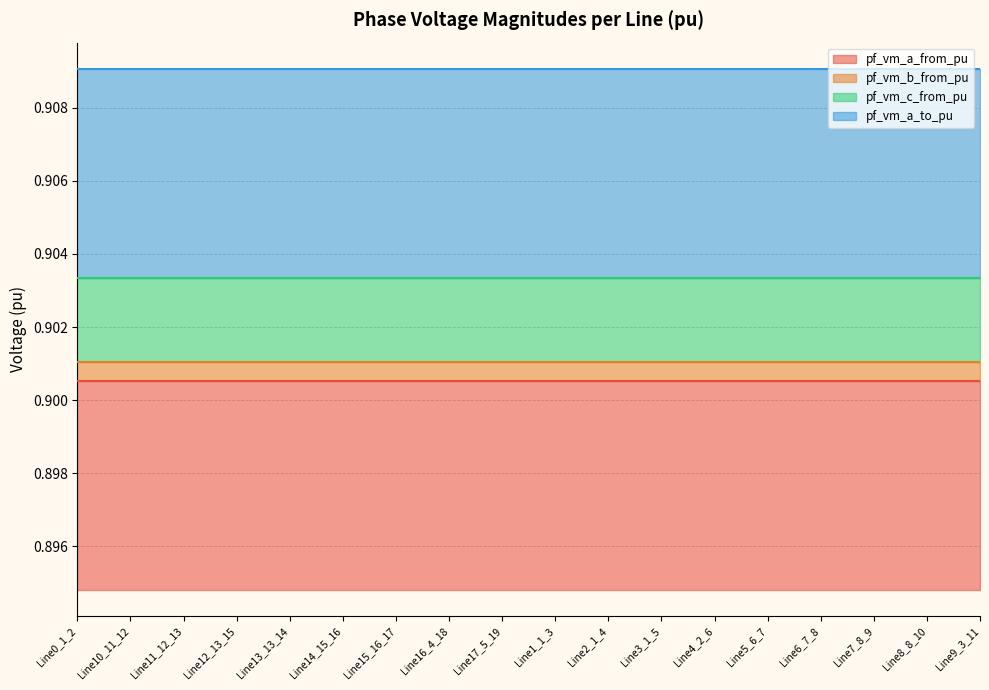

What are all the series names shown in the legend?

pf_vm_a_from_pu, pf_vm_b_from_pu, pf_vm_c_from_pu, pf_vm_a_to_pu